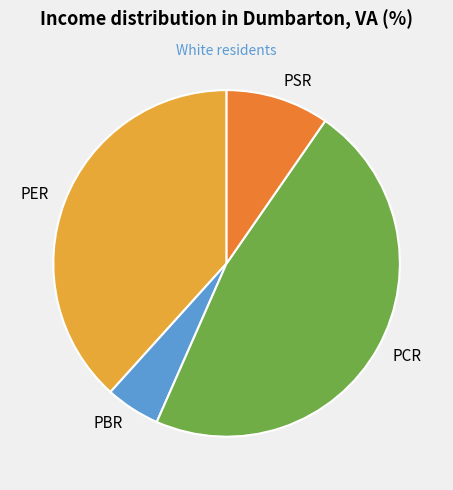

Combined, do PER and PBR account for over 50%?

No